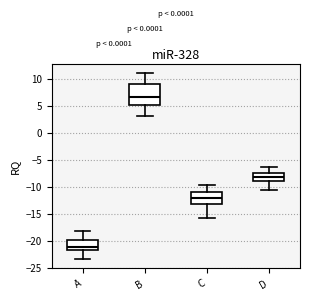

Reading left to right, read every box against the y-axis: the position of its median line, the range the box covers, and the ends of its whiskers. The values are not printed on the chart, so give them approximately, as read against the axis.

A: median -21.0, box -22.0 to -20.0, whiskers -23.5 to -18.0
B: median 6.5, box 5.0 to 9.0, whiskers 3.0 to 11.0
C: median -12.0, box -13.0 to -11.0, whiskers -16.0 to -10.0
D: median -8.0, box -9.0 to -7.5, whiskers -10.5 to -6.5